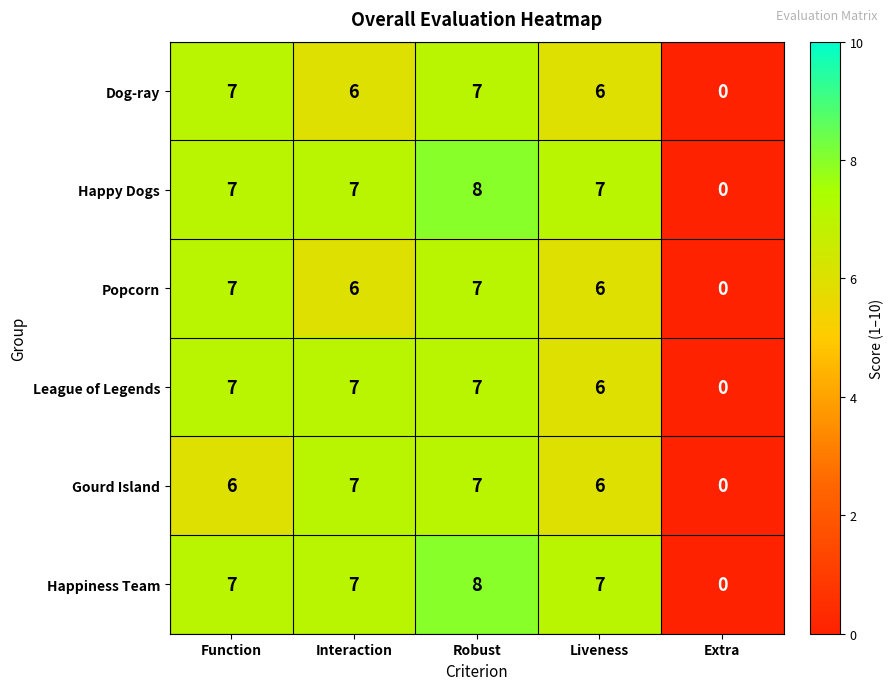

Is the value of Happiness Team at Function greater than the value of Dog-ray at Extra?

Yes